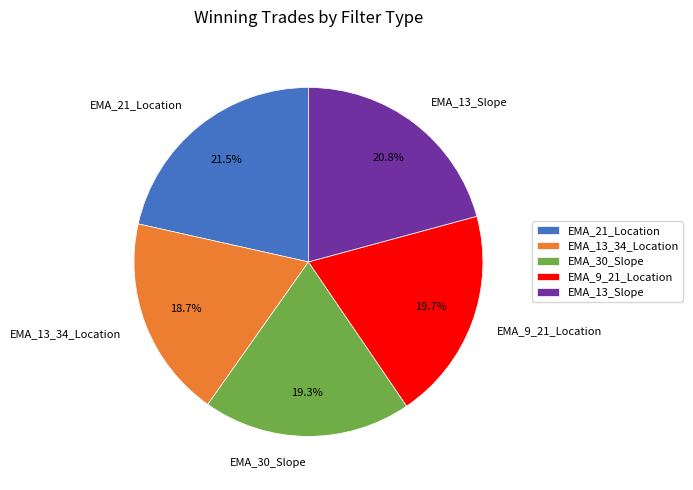

To the nearest percent, what is the difference between the EMA_9_21_Location and EMA_13_Slope slice percentages?

1%